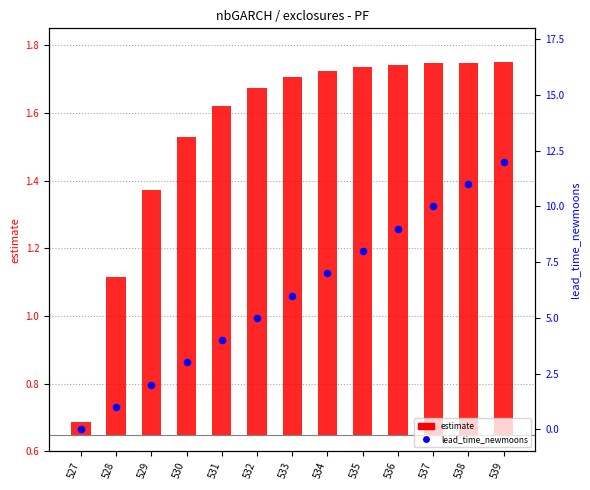

At which category is the sum across all series the highest?

539